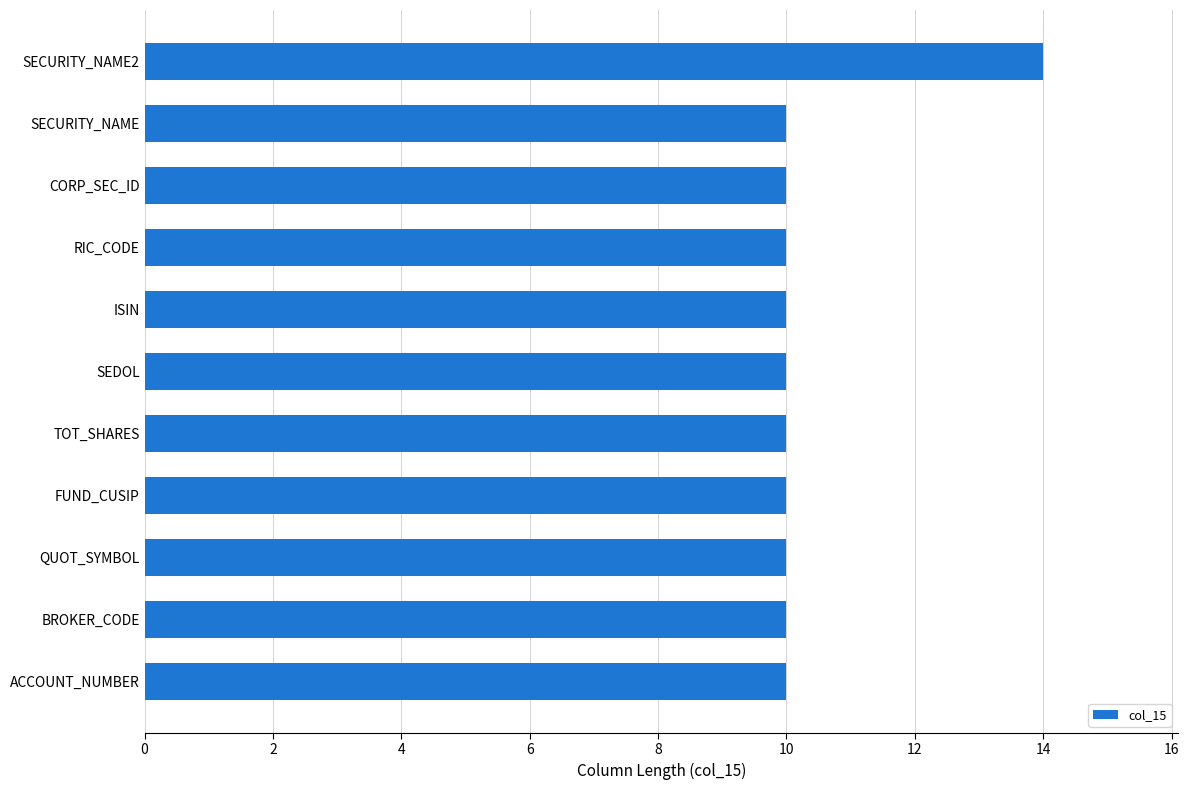

Which label corresponds to the largest value in the chart?

SECURITY_NAME2